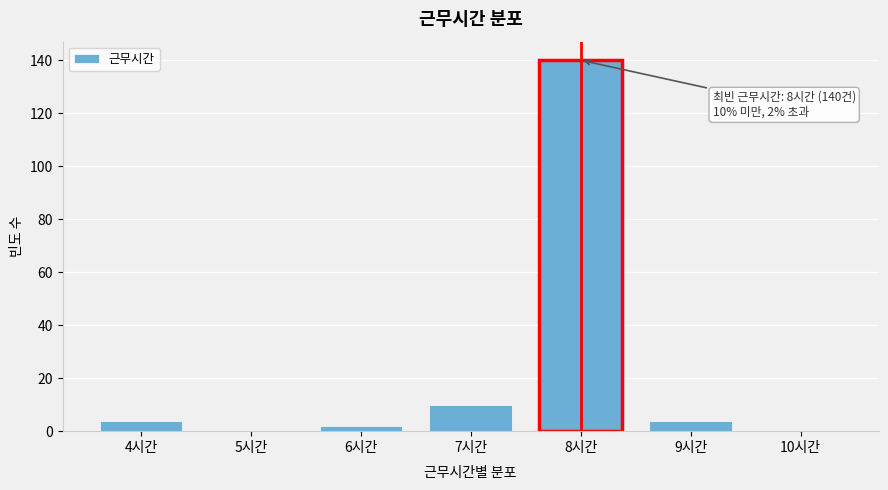

Reading right to left, list all the values displayed in this chart.

10시간=0	9시간=4	8시간=140	7시간=10	6시간=2	5시간=0	4시간=4